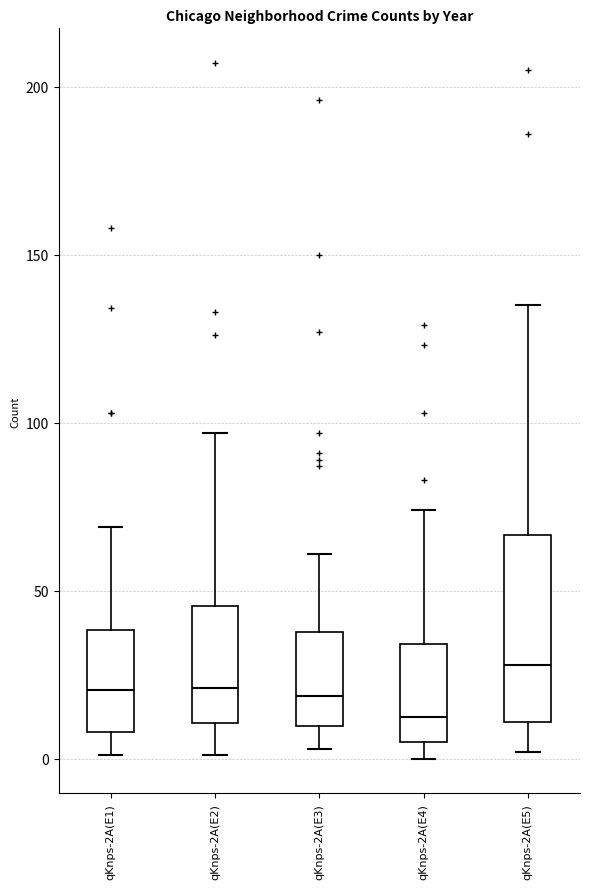

Reading left to right, read every box against the y-axis: the position of its median line, the range the box covers, and the ends of its whiskers. The values are not printed on the chart, so give them approximately, as read against the axis.

qKnps-2A(E1): median 20, box 10 to 40, whiskers 0 to 70
qKnps-2A(E2): median 20, box 10 to 45, whiskers 0 to 95
qKnps-2A(E3): median 20, box 10 to 40, whiskers 5 to 60
qKnps-2A(E4): median 15, box 5 to 35, whiskers 0 to 75
qKnps-2A(E5): median 30, box 10 to 65, whiskers 0 to 135